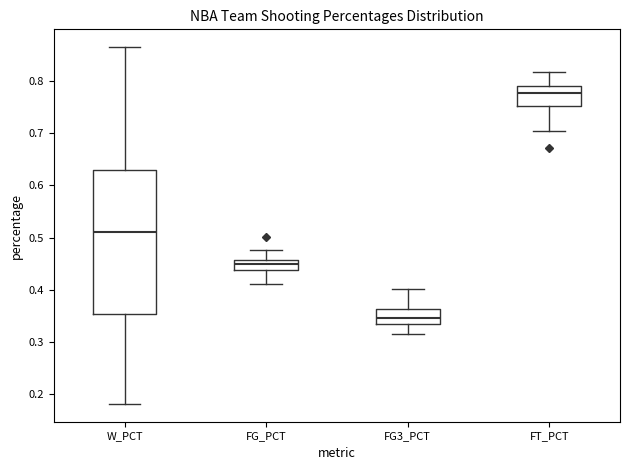

Reading left to right, transcribe this box plot: for each box, give where its median line is, the range the box spans, and where its two whiskers end, as read against the y-axis. The values are not printed on the chart, so give them approximately, as read against the axis.

W_PCT: median 0.51, box 0.35 to 0.63, whiskers 0.18 to 0.86
FG_PCT: median 0.45, box 0.44 to 0.46, whiskers 0.41 to 0.48
FG3_PCT: median 0.35, box 0.34 to 0.36, whiskers 0.32 to 0.40
FT_PCT: median 0.78, box 0.75 to 0.79, whiskers 0.70 to 0.82